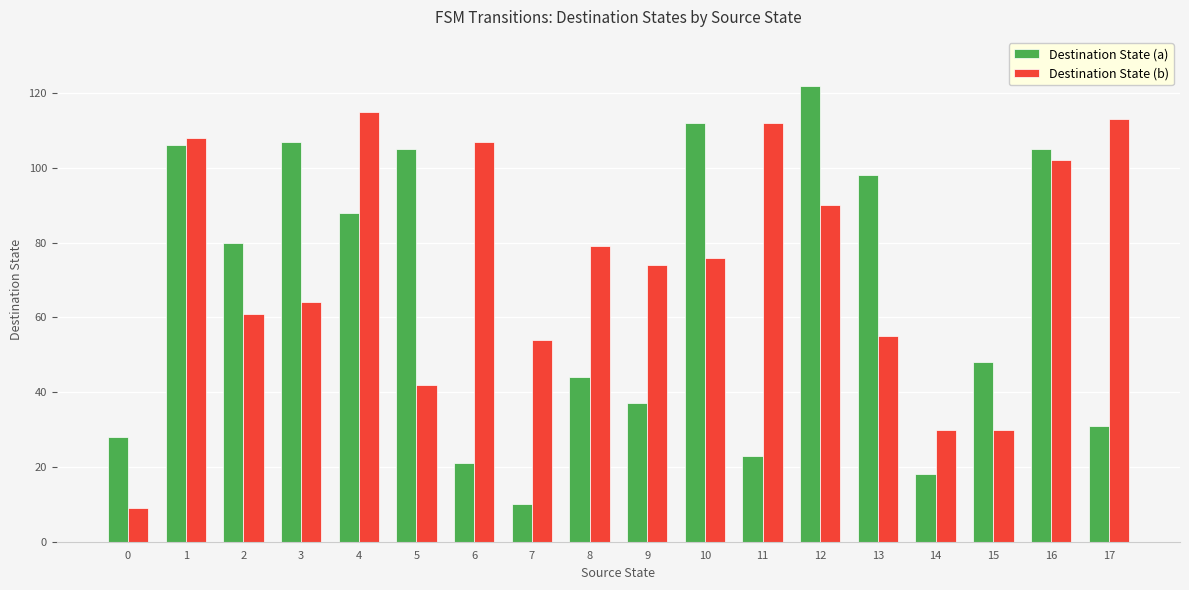

Is the value of Destination State (a) at 1 greater than the value of Destination State (b) at 8?

Yes